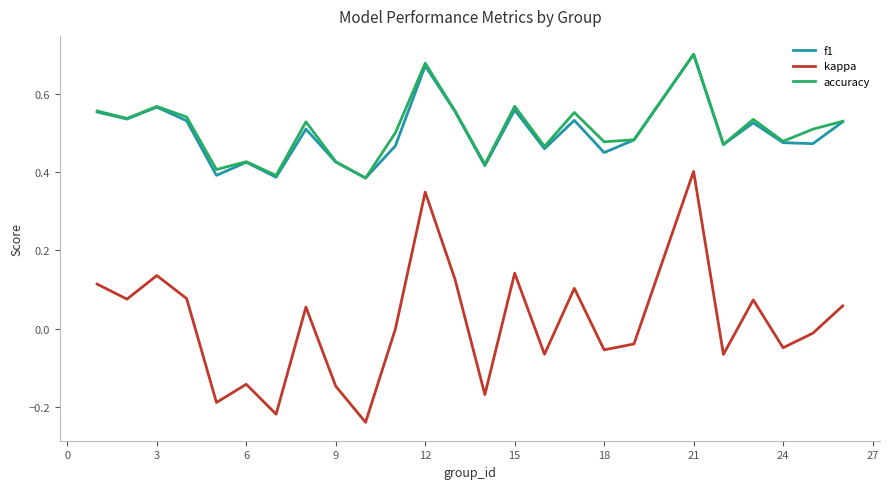

True or false: kappa and accuracy cross at least once.

False